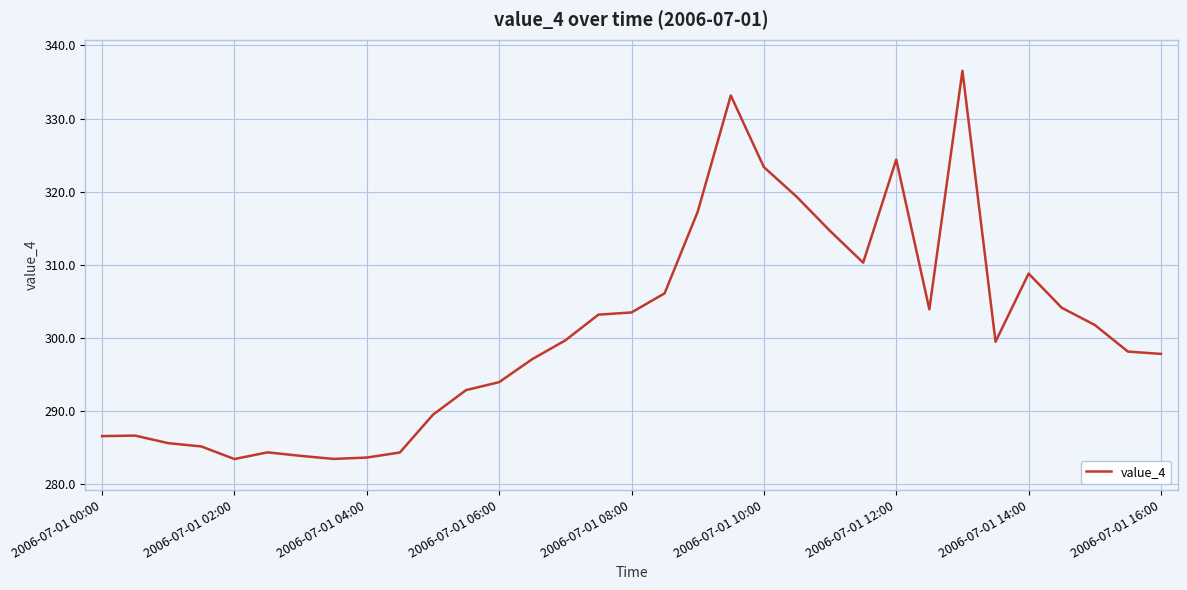

What is the difference between the maximum and minimum values?

53.1